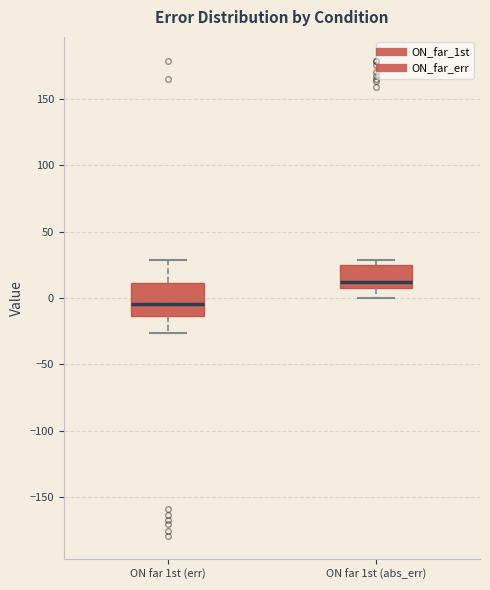

Reading left to right, read every box against the y-axis: the position of its median line, the range the box covers, and the ends of its whiskers. The values are not printed on the chart, so give them approximately, as read against the axis.

ON far 1st (err): median -5, box -15 to 10, whiskers -25 to 30
ON far 1st (abs_err): median 10 (just above the box's lower edge), box 10 to 25, whiskers 0 to 30